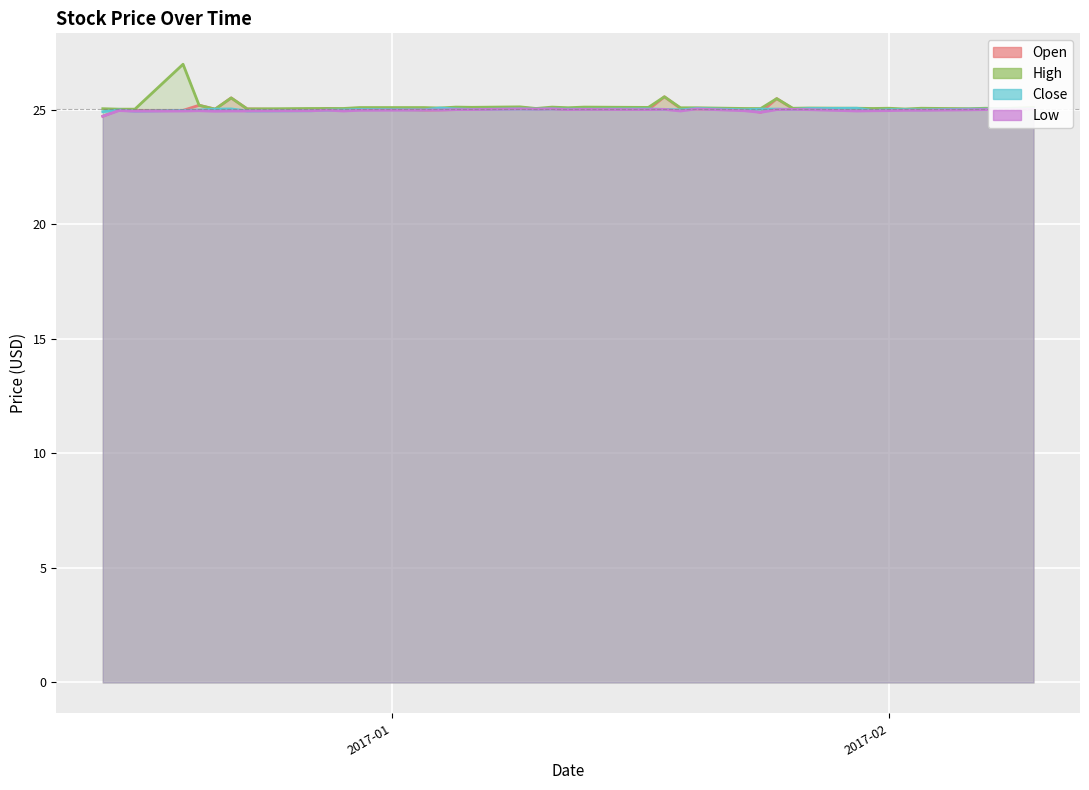

How many categories are shown in the chart?

40